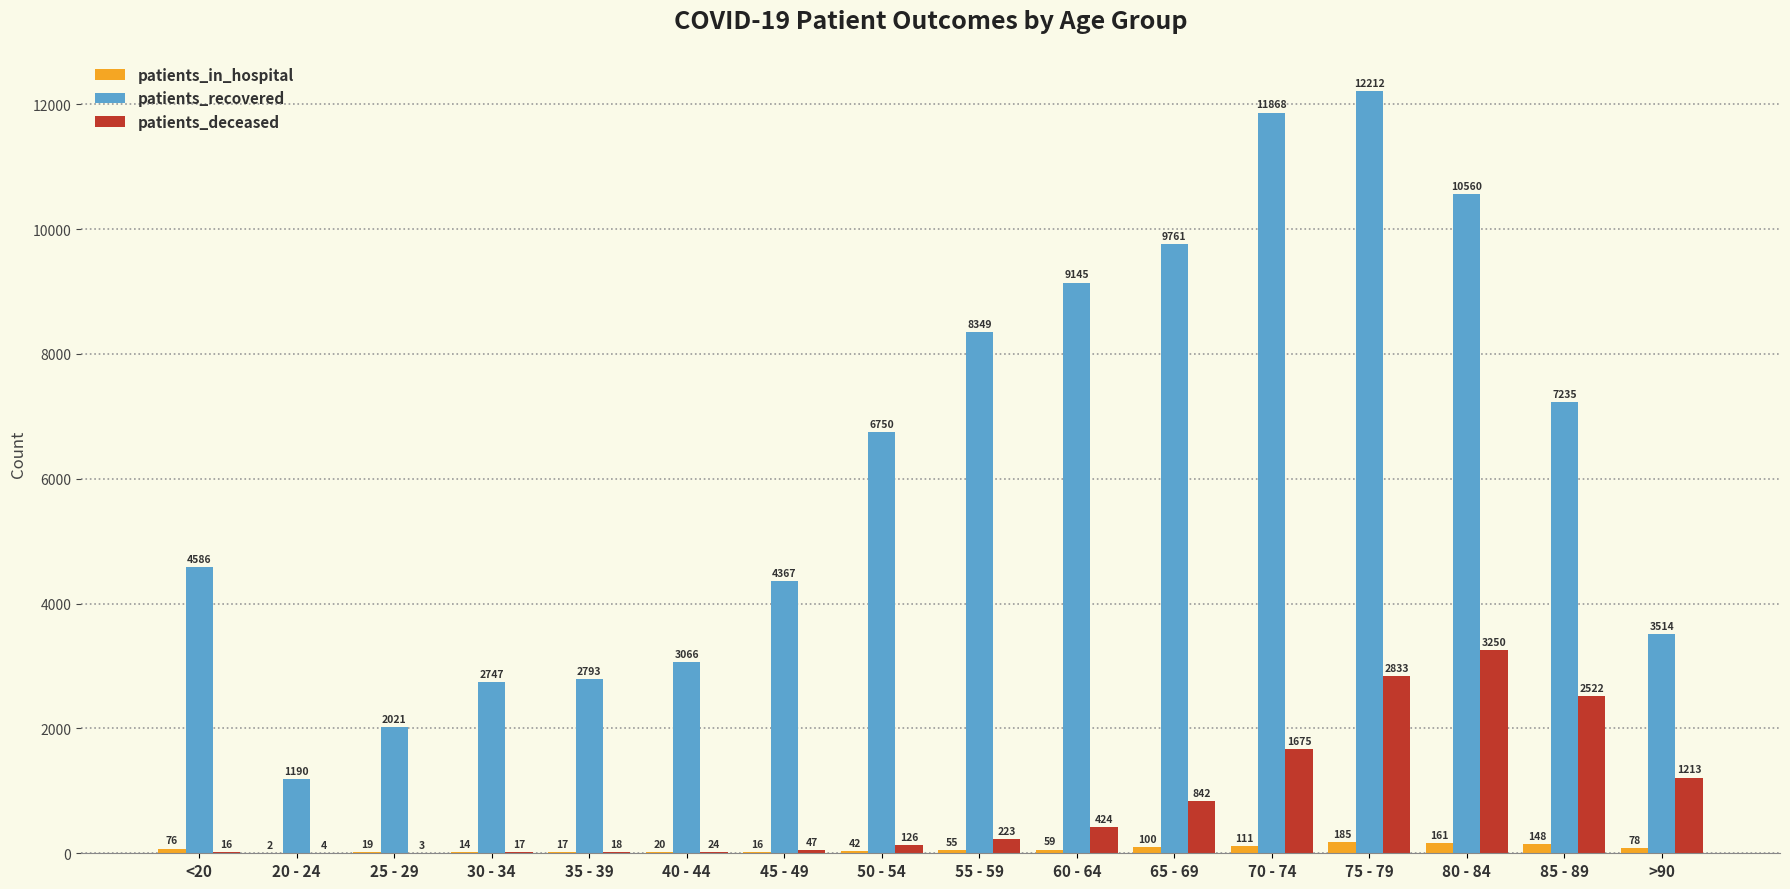

Where does the patients_in_hospital series first go above 59?

<20